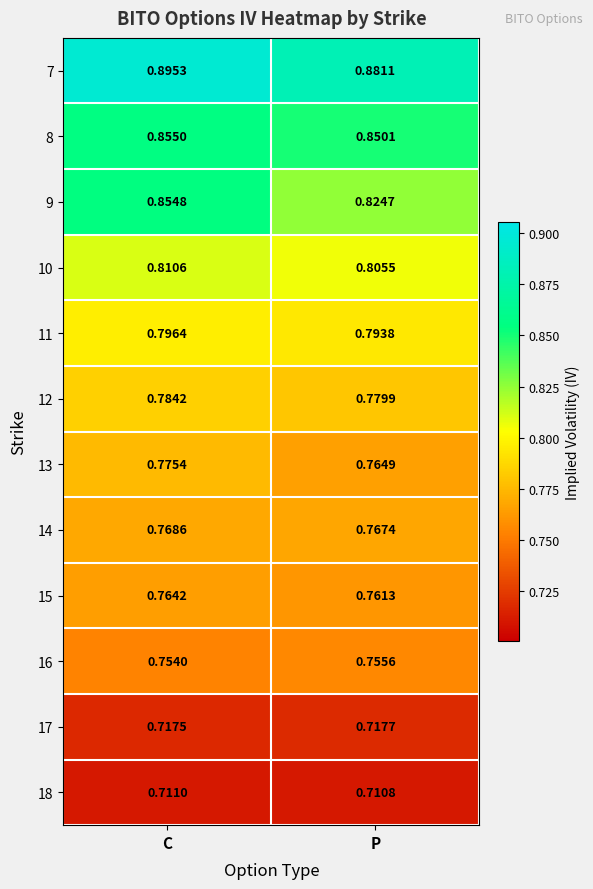

At which label does 13 reach its minimum?

P